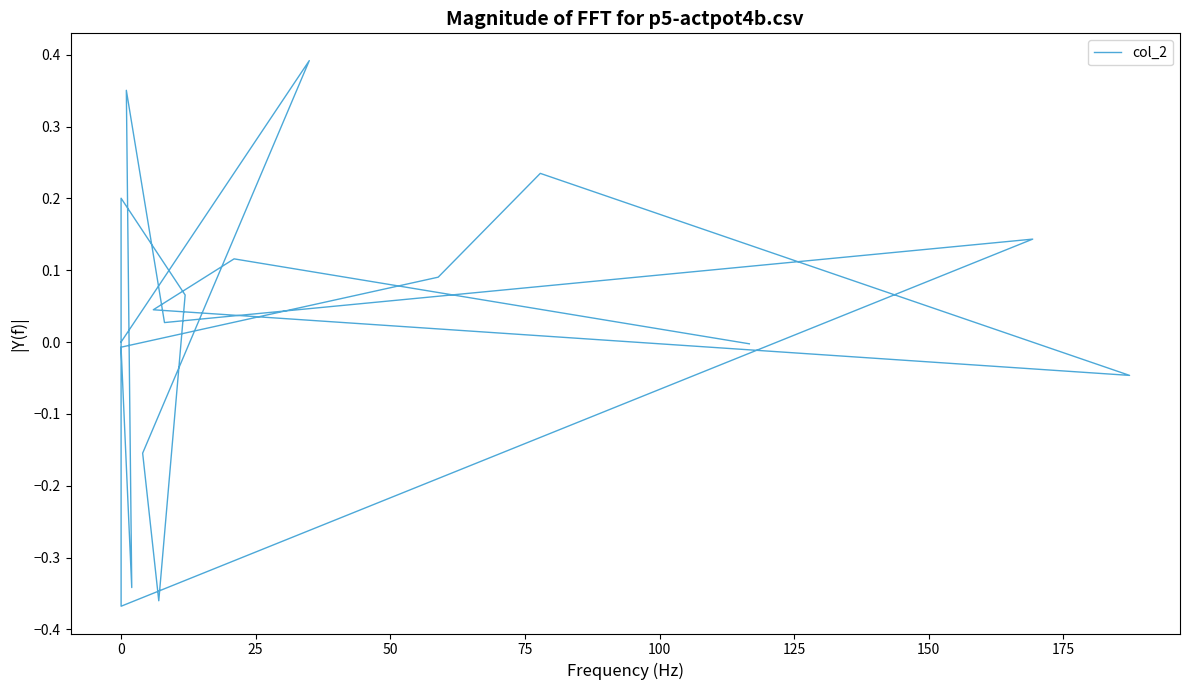

How many lines are shown in the chart?

1